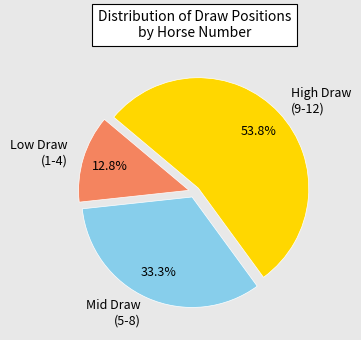

Approximately how many times larger is the value at High Draw (9-12) compared to Low Draw (1-4)?

4.2